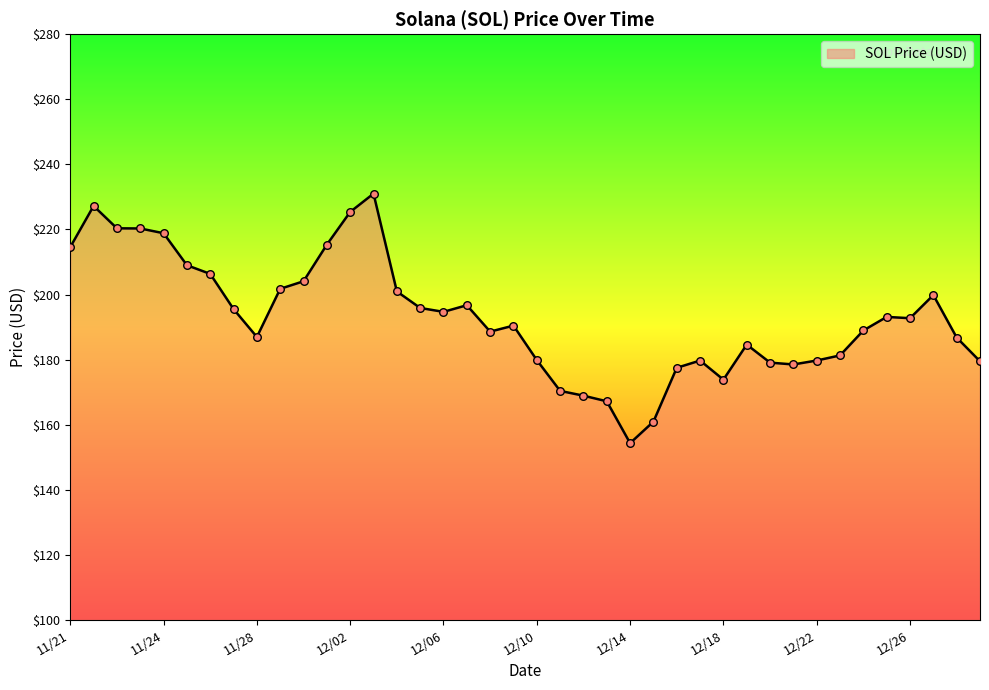

What is the difference between the maximum and minimum values?

76.7